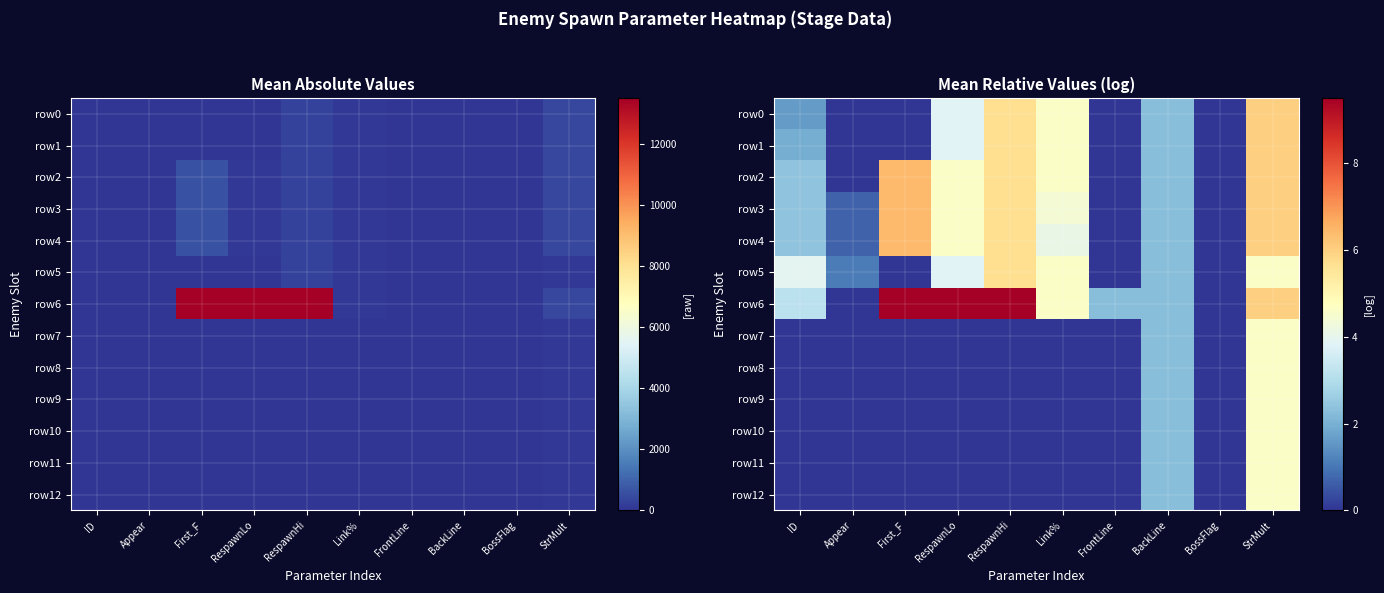

Which series has the largest range (max minus min)?

row6